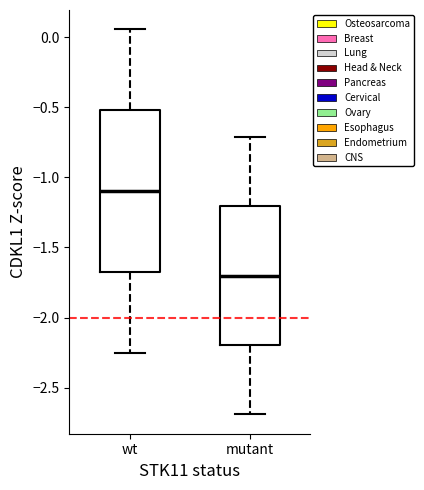

Reading left to right, read every box against the y-axis: the position of its median line, the range the box covers, and the ends of its whiskers. The values are not printed on the chart, so give them approximately, as read against the axis.

wt: median -1.10, box -1.70 to -0.50, whiskers -2.25 to 0.05
mutant: median -1.70, box -2.20 to -1.20, whiskers -2.70 to -0.70